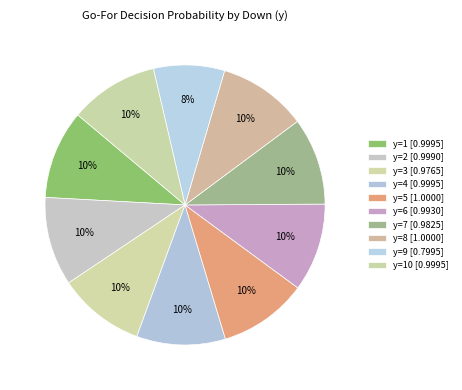

How many slices are in this pie chart?

10